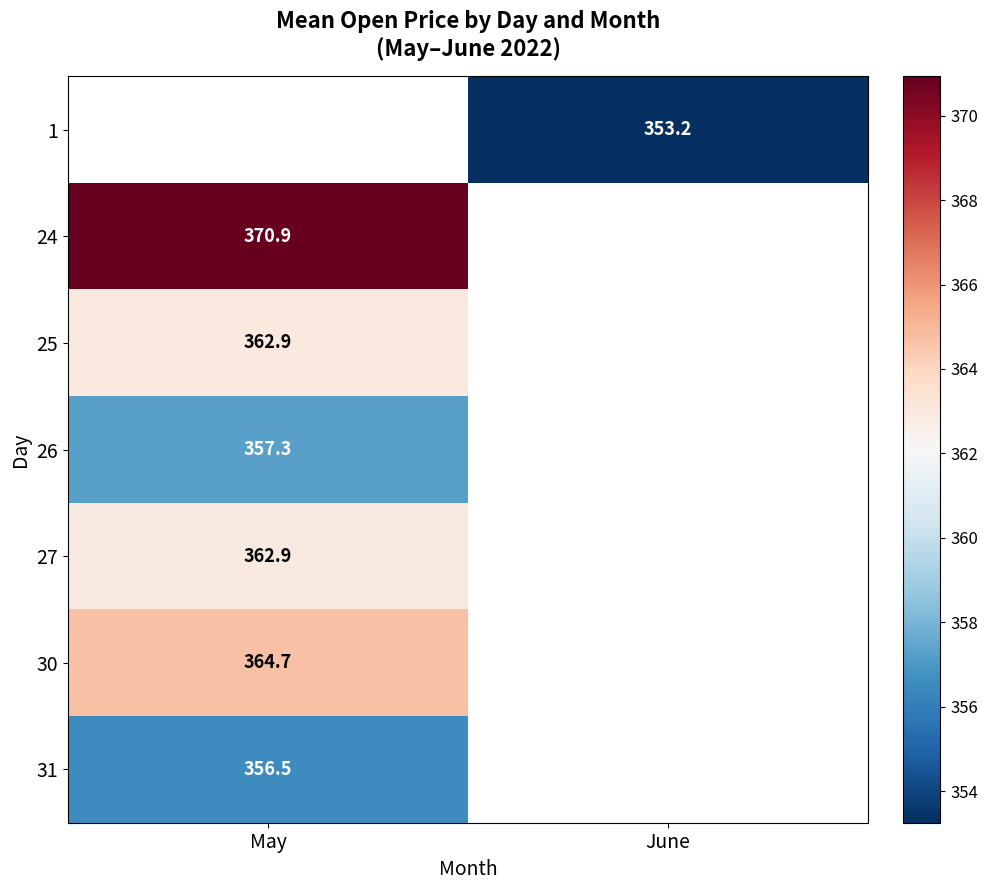

What is the greatest value displayed?

370.9